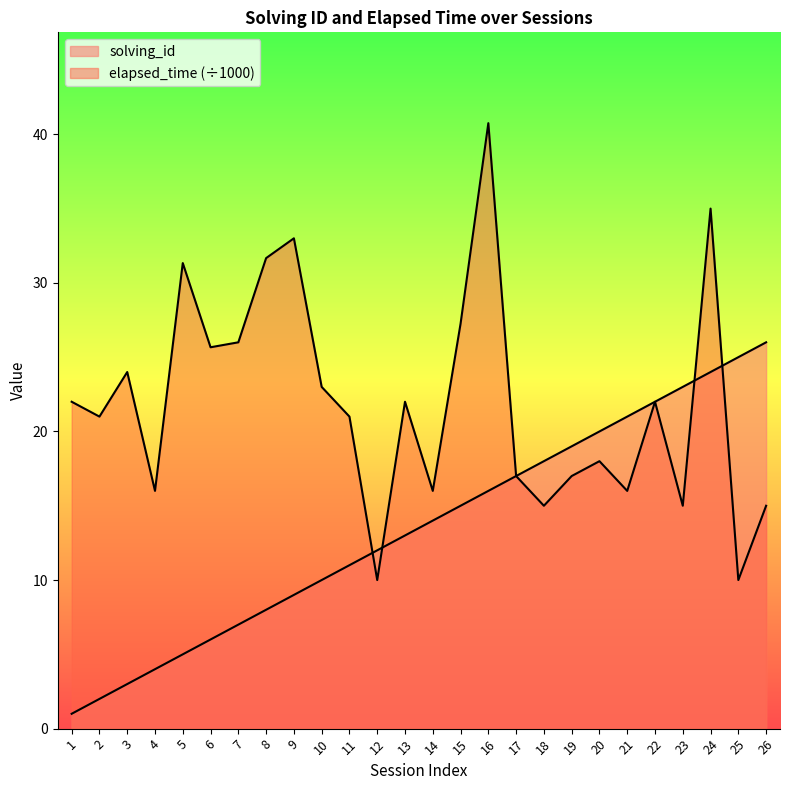

What is the total value across all series at 9?

42.0